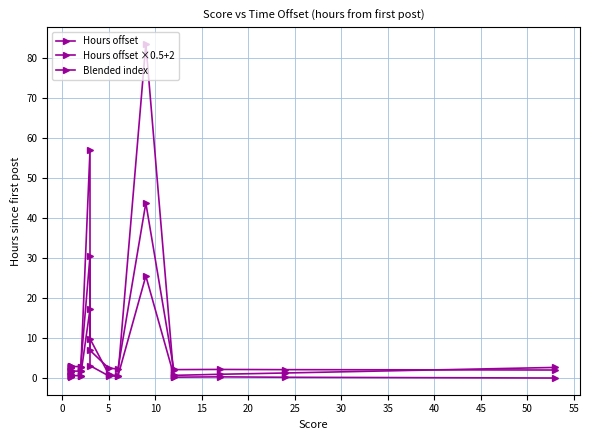

Is the value of Hours offset ×0.5+2 at 40 greater than the value of Hours offset at 10?

Yes